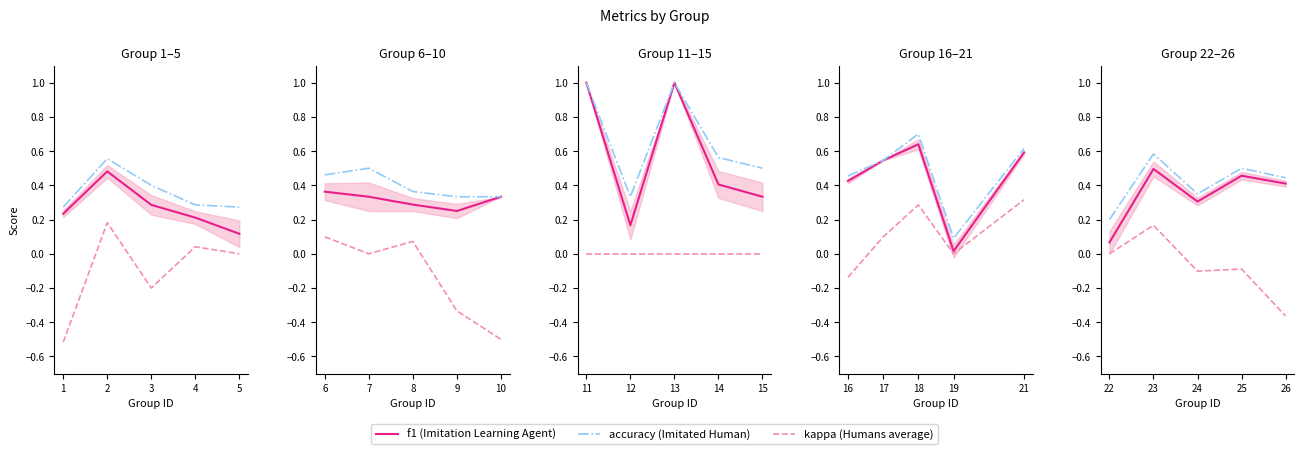

True or false: accuracy (Imitated Human) and kappa (Humans average) intersect in this chart.

False